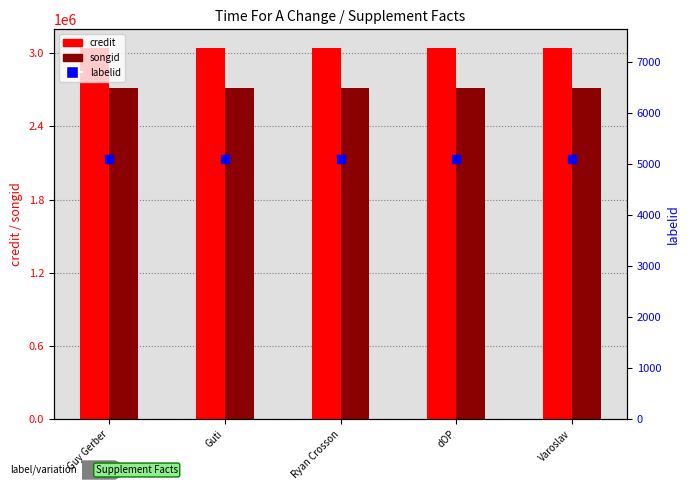

Is the value of credit at Varoslav greater than the value of songid at Varoslav?

Yes